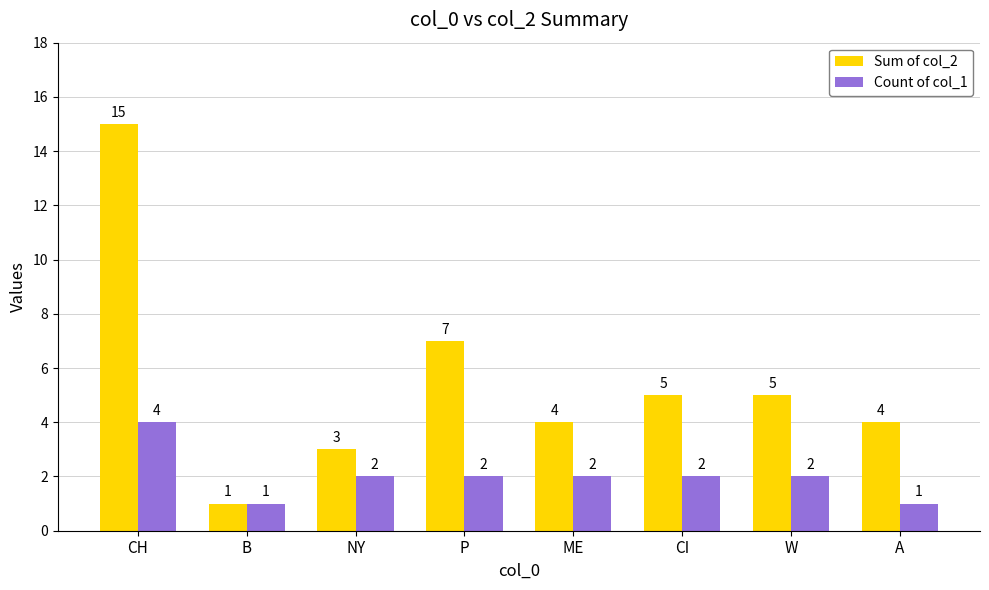

What is the label of the 1st bar from the right?

A